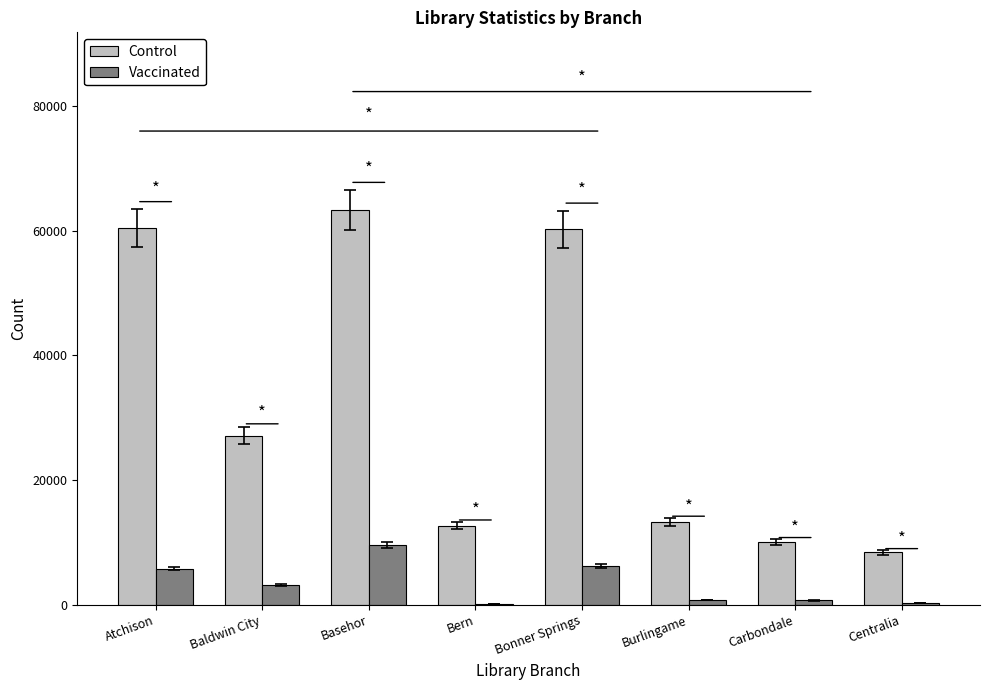

Which series changed the most between Bern and Centralia?

Control